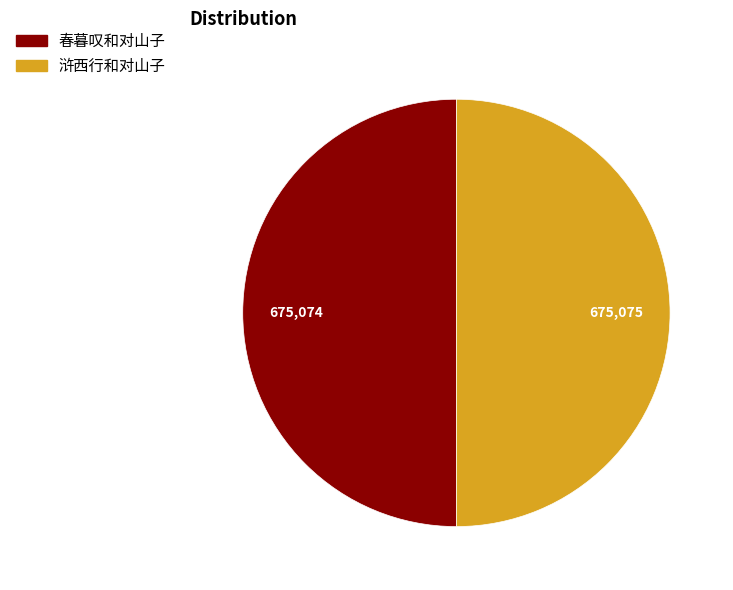

The 浒西行和对山子 slice represents 62% of the pie. True or false?

False